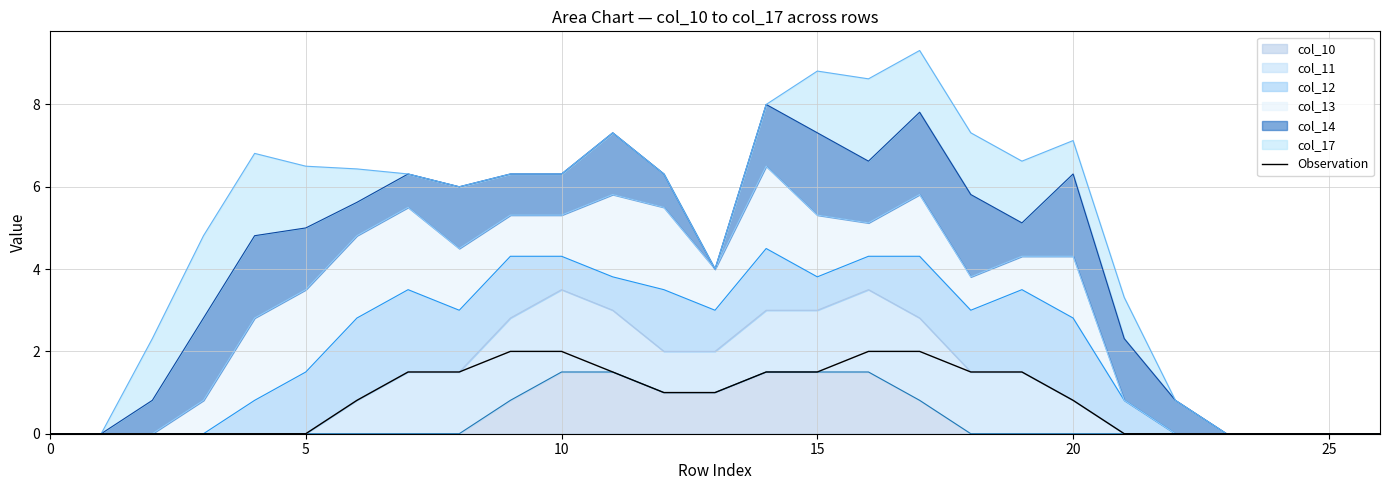

What is the value of the 18th point from the left?

2.0